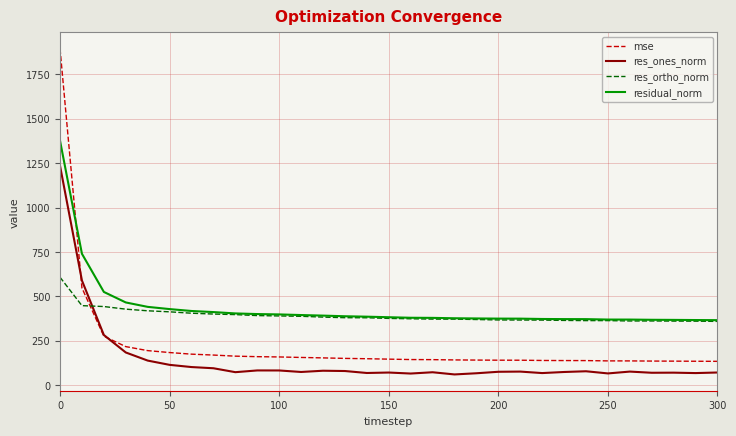

What is the greatest value displayed?

1894.8